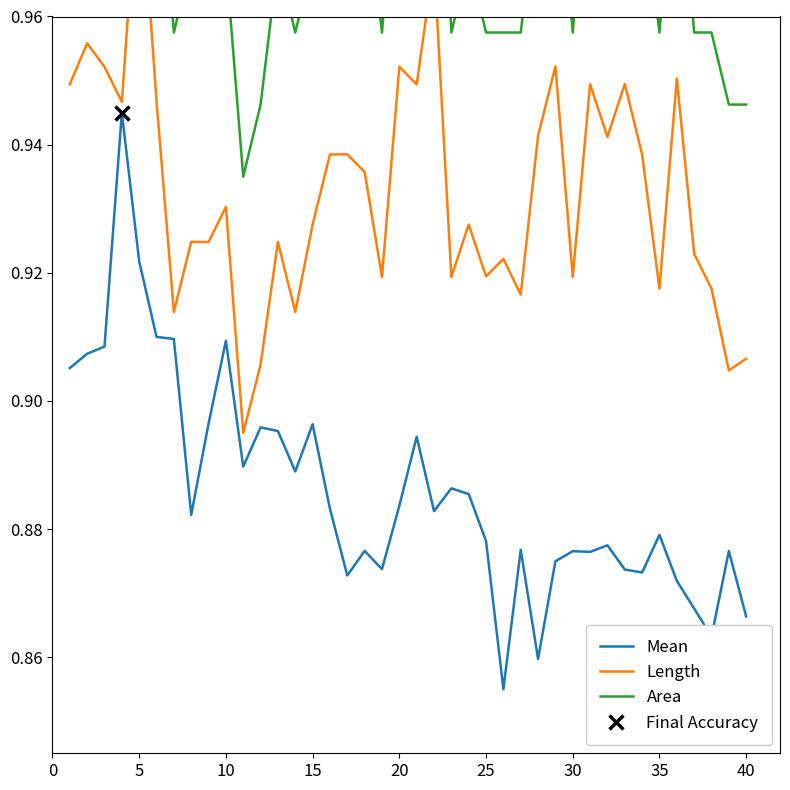

True or false: Area and Mean intersect in this chart.

False